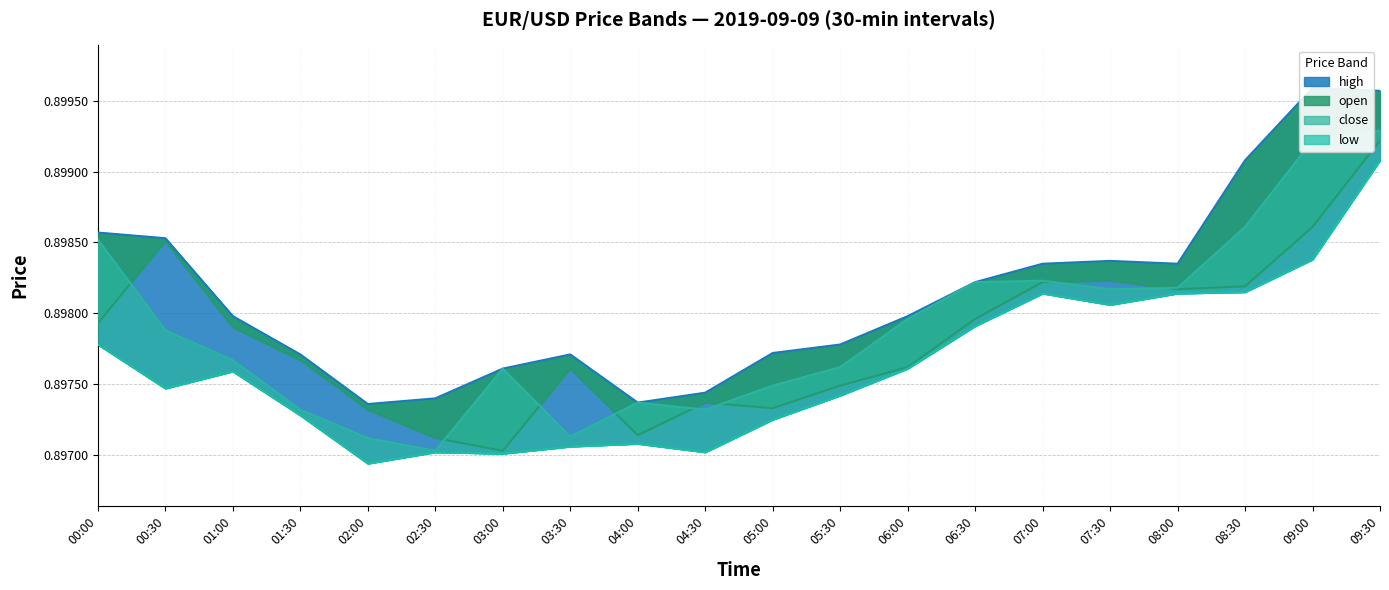

Where do close and open first cross each other?

00:00 and 00:30